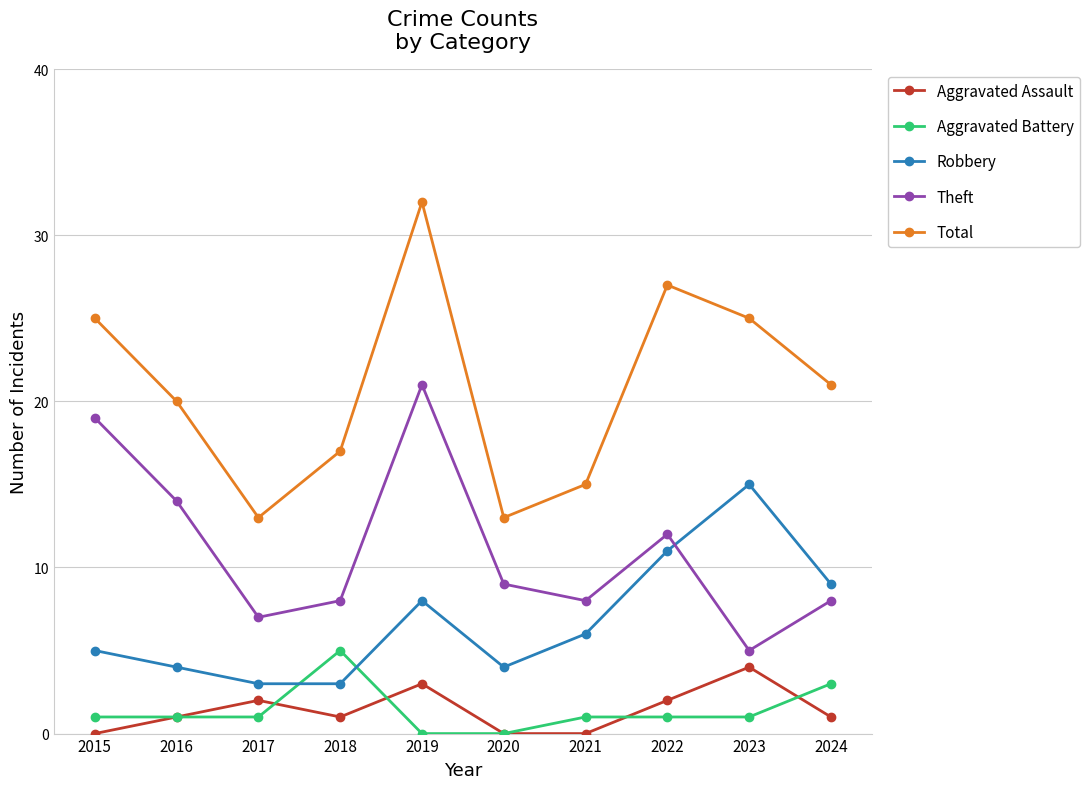

What is the spread (max minus min) of values at 2016?

19